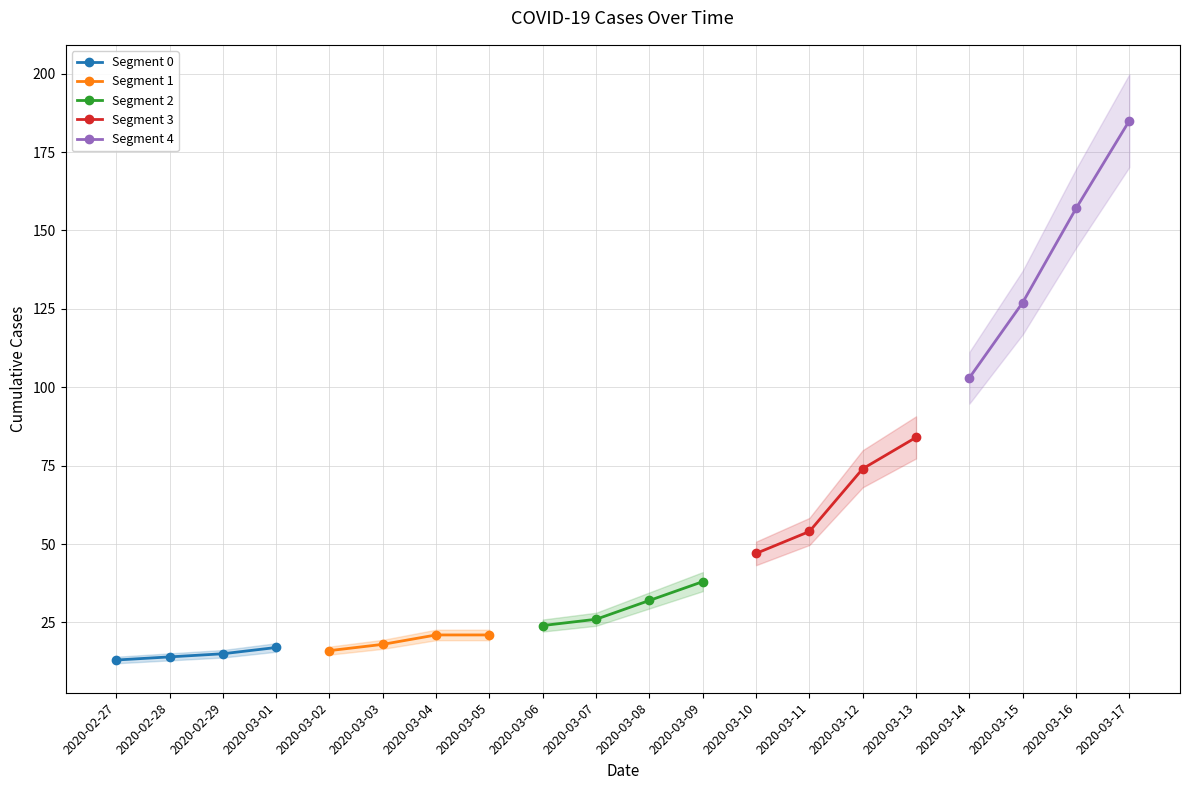

Count the Segment 1 values in the range 18 to 21.

3